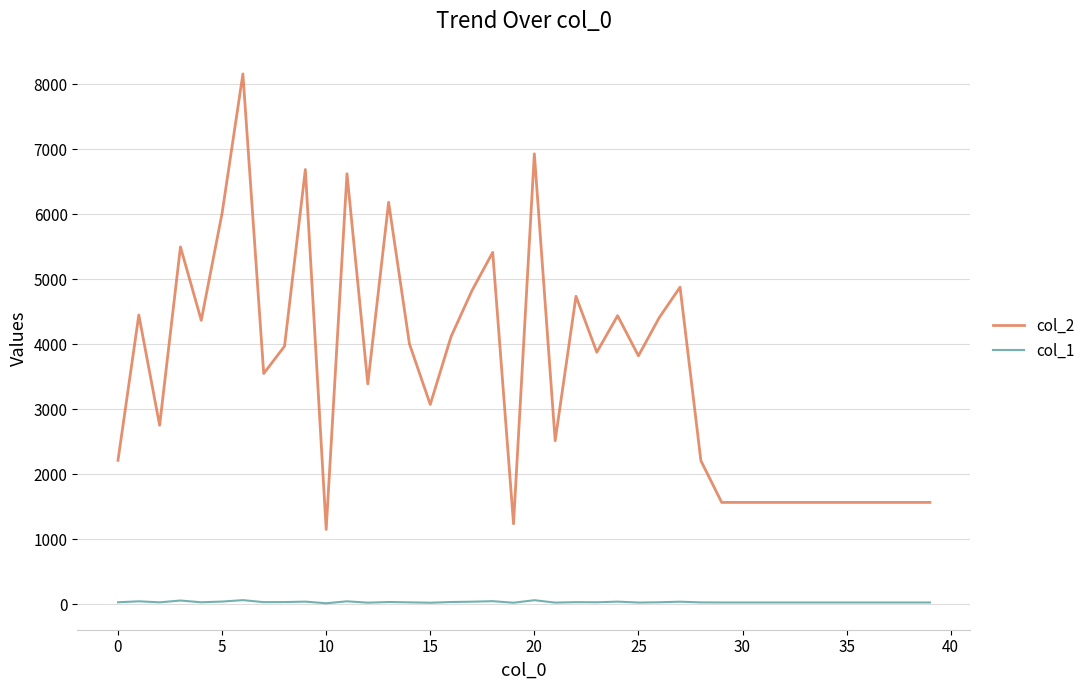

True or false: col_2 has more than 2 interior local peaks.

True